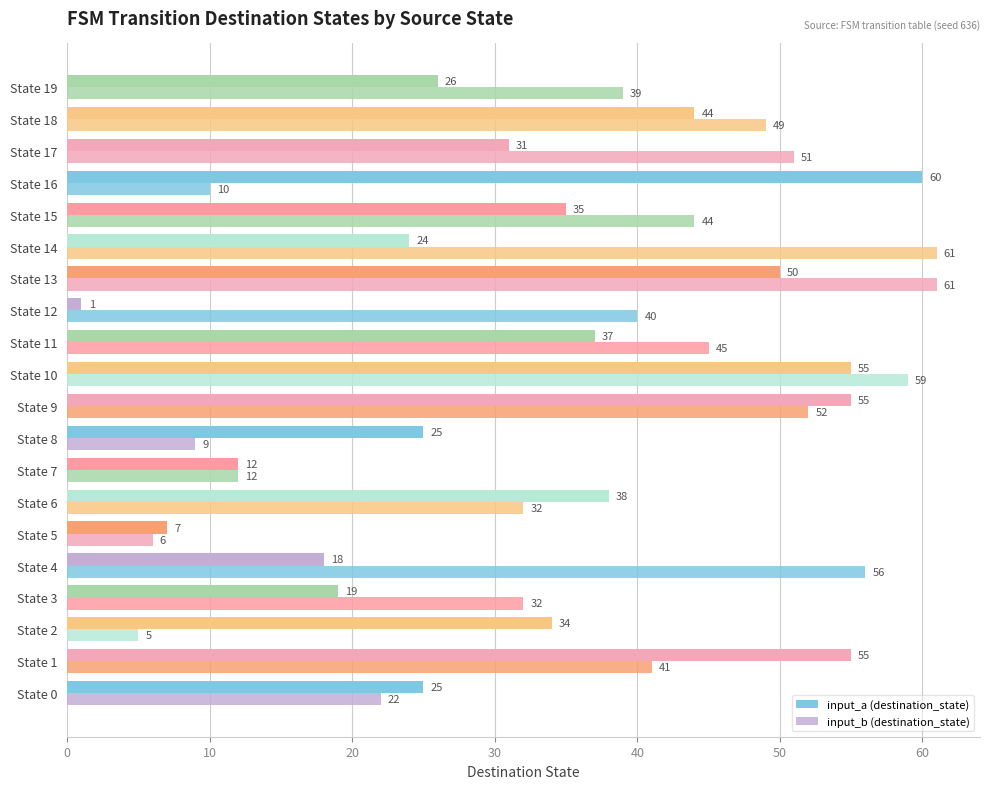

What is the greatest value displayed?

61